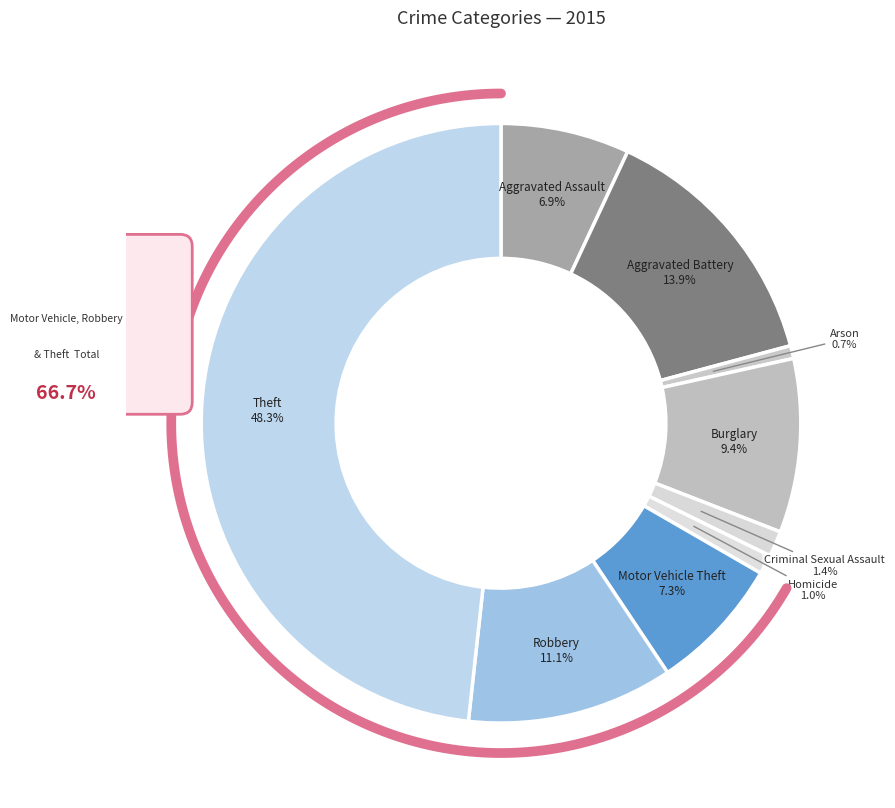

Approximately how many times larger is the value at Motor Vehicle Theft compared to Aggravated Battery?

0.5